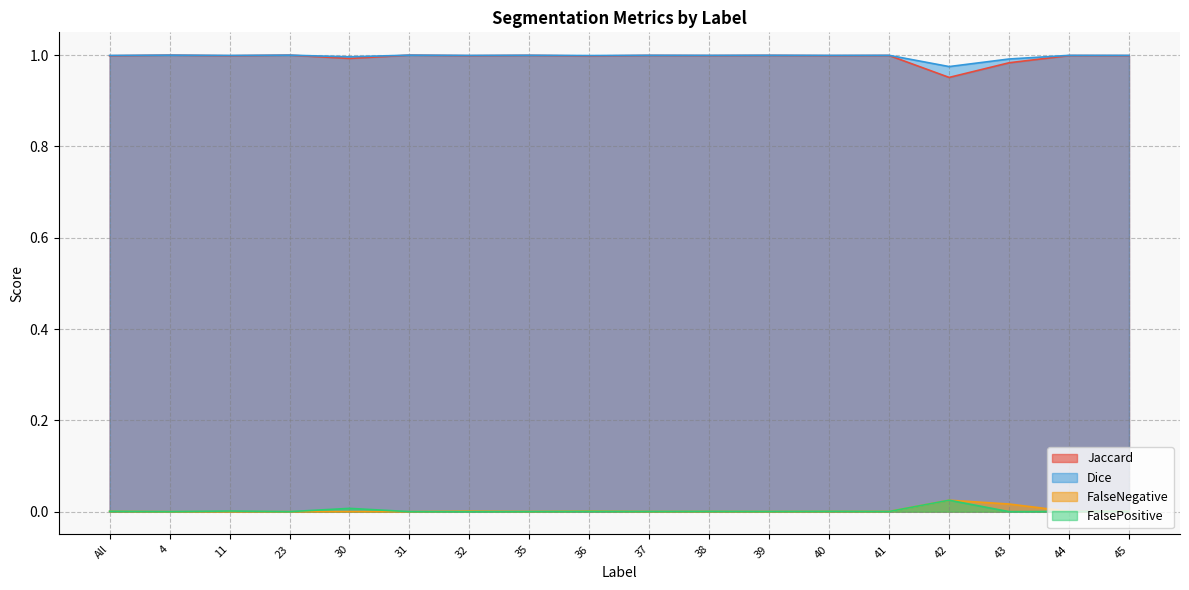

Does the chart have visible grid lines?

Yes